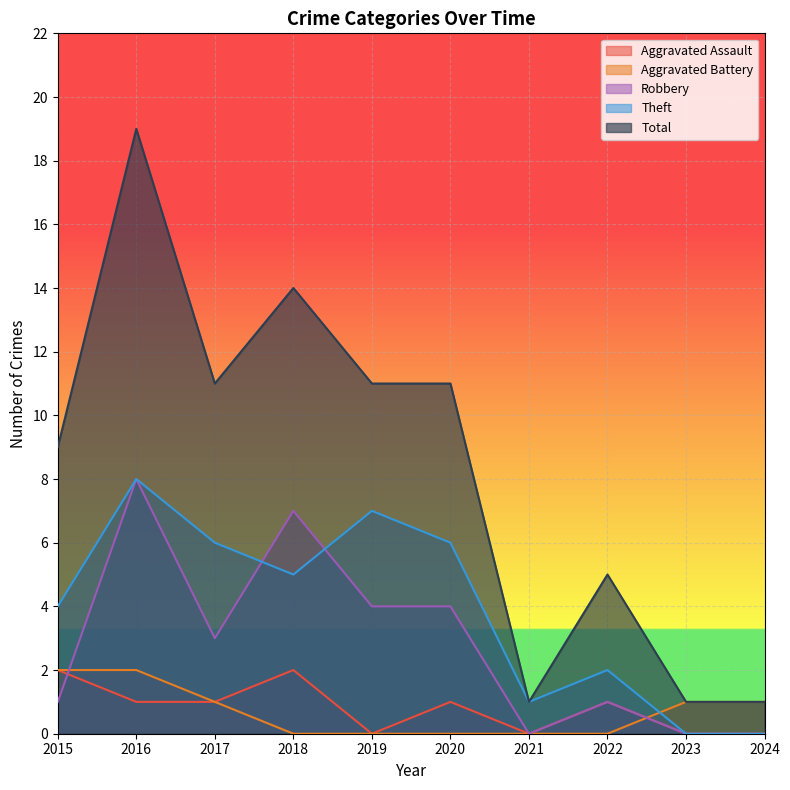

Which series has the widest spread of values?

Total